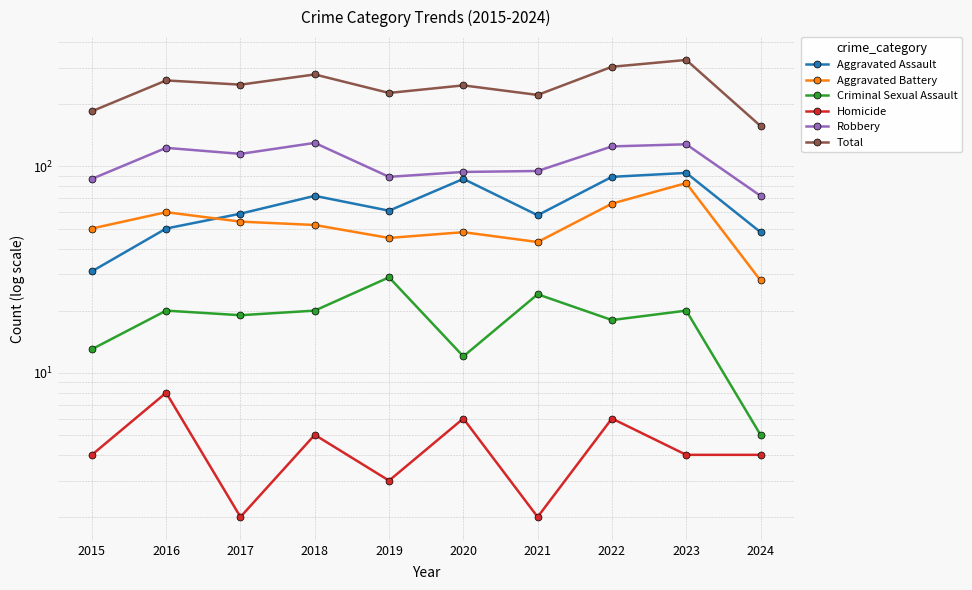

Which series changed the most between 2020 and 2021?

Aggravated Assault